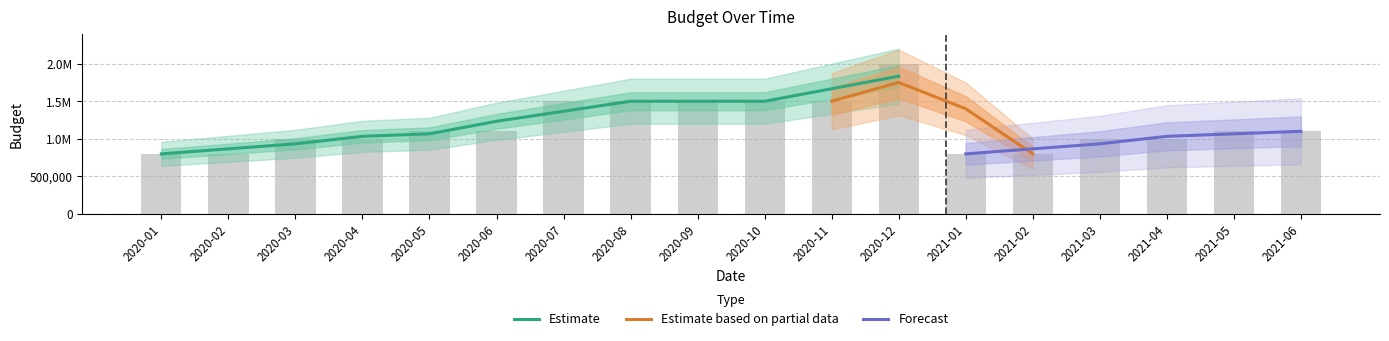

What is the greatest value displayed?

2000000